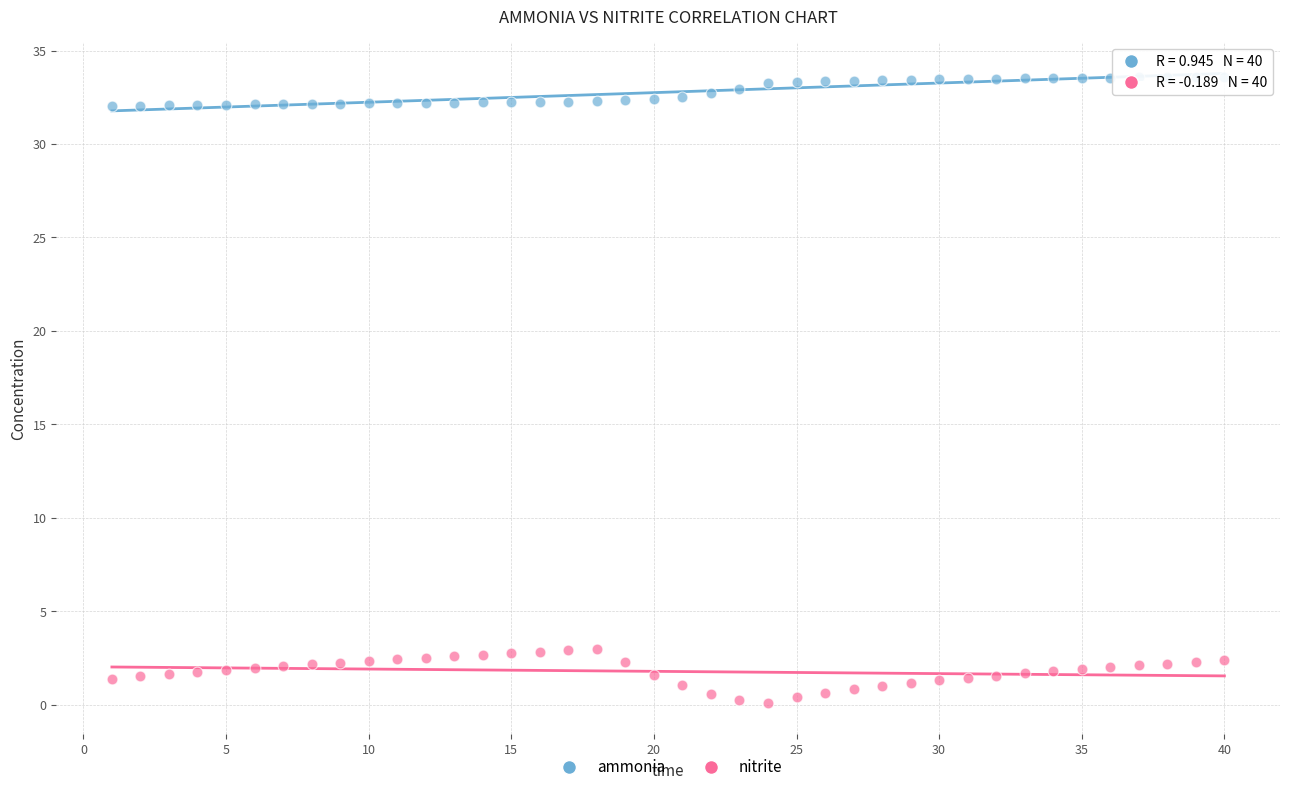

Across all data points, what is the range of X values (max minus min)?

39.0